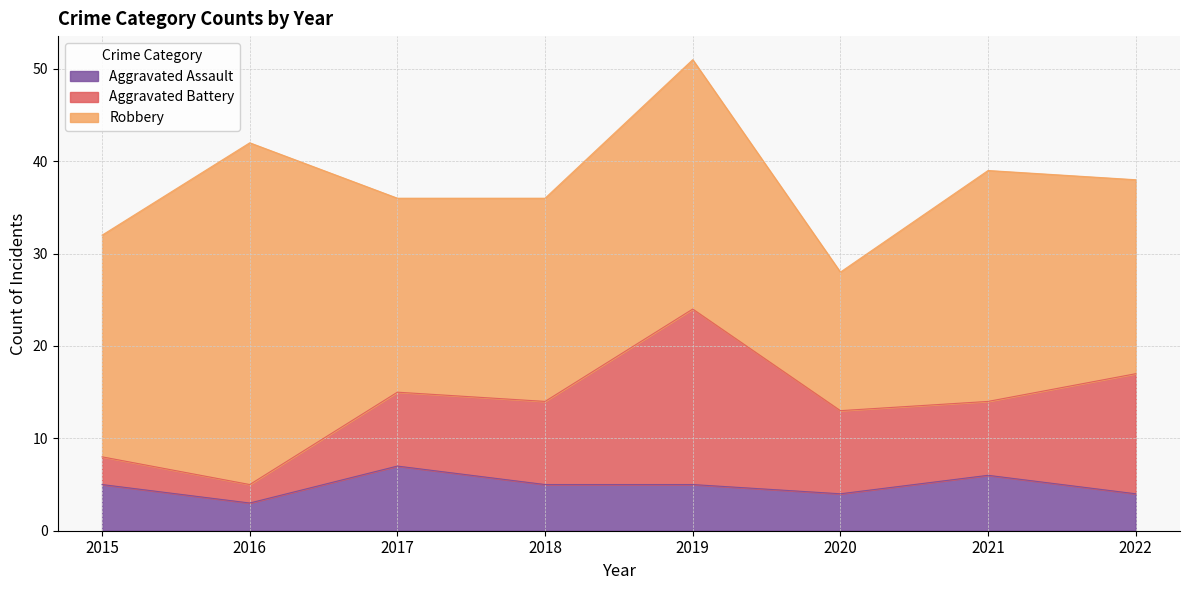

What is the spread (max minus min) of values at 2016?

35